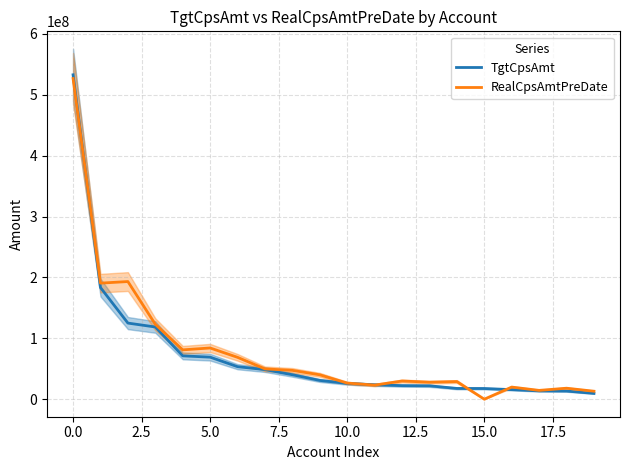

What is the sum of all RealCpsAmtPreDate values?

1606865474.7